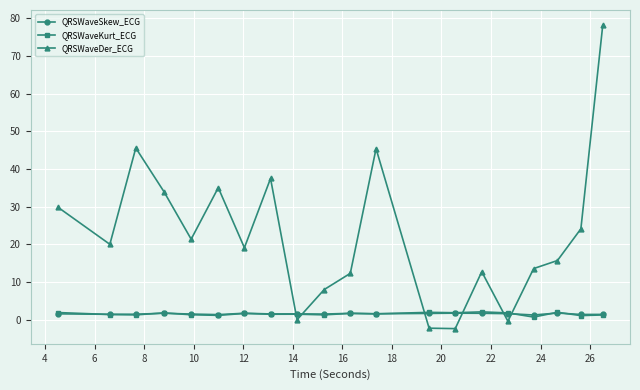

What is the maximum value shown in the chart?

78.2